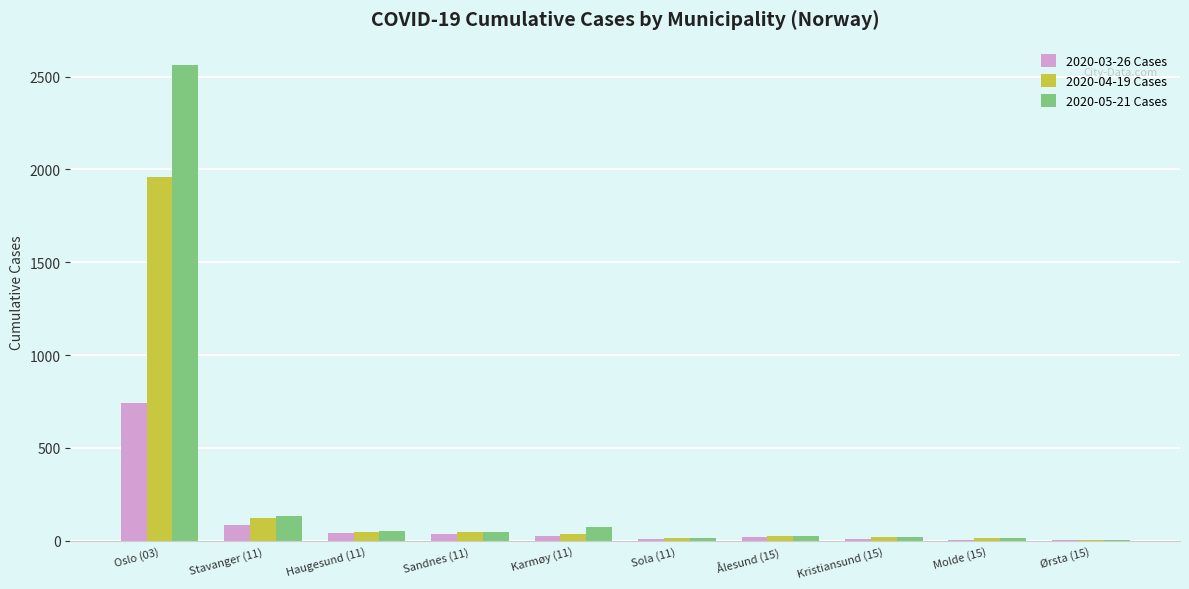

The value of 2020-04-19 Cases at Oslo (03) is 1960. True or false?

True